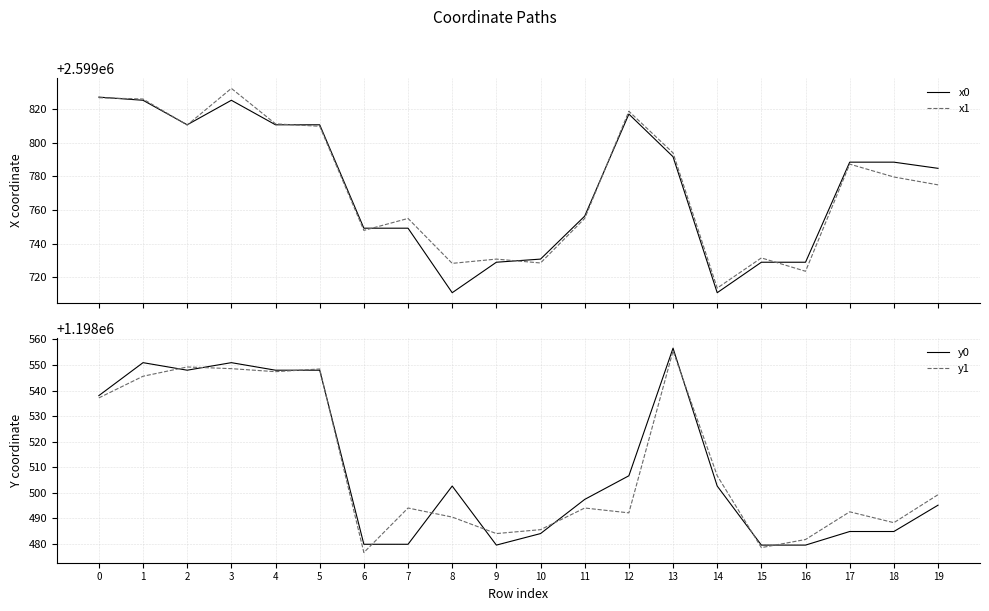

What is the lowest value of the y0 series?

1198479.5